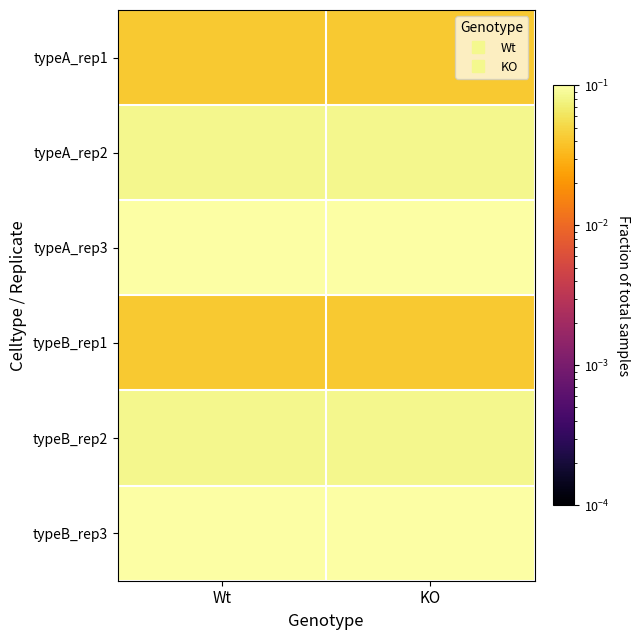

How many series are shown in this chart?

6